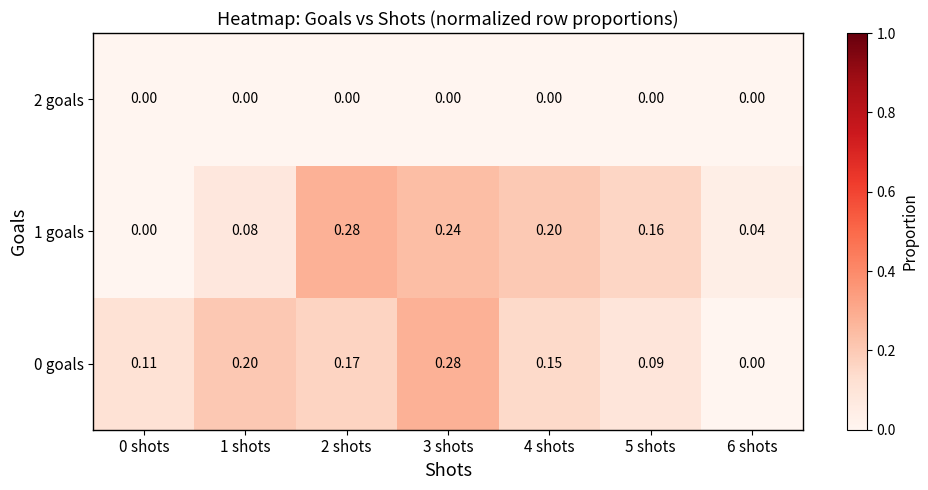

Between 0 shots and 2 shots, which series saw the biggest shift?

1 goals